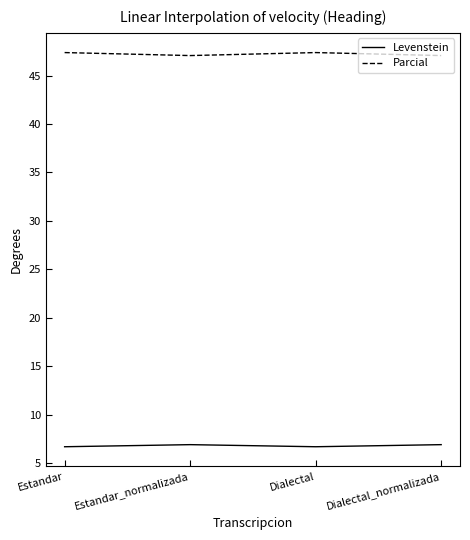

What is the approximate value of Levenstein at Estandar?

6.7